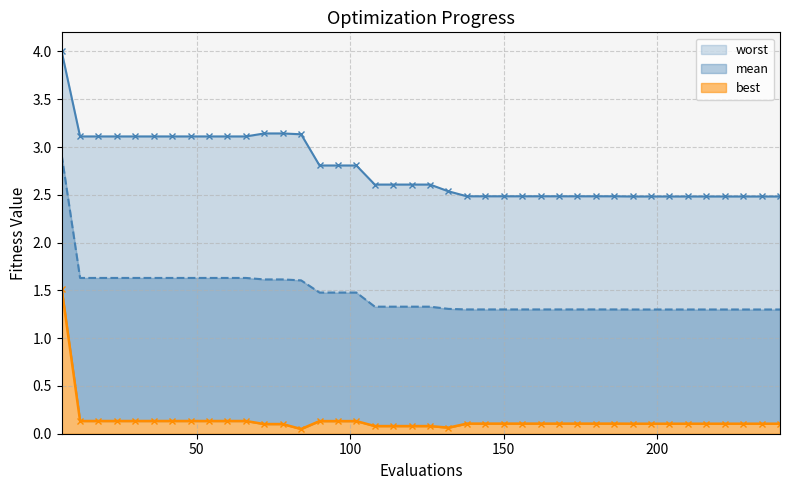

True or false: best and mean intersect in this chart.

False